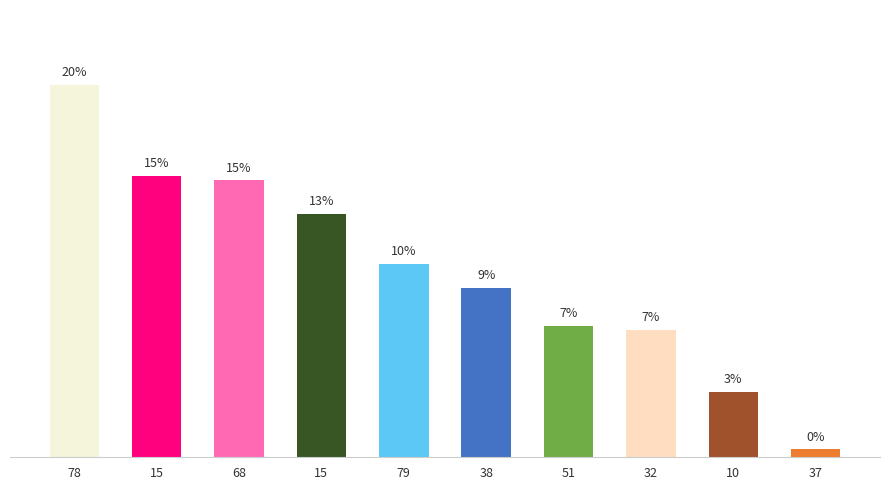

What is the change in value from 78 to 10?

-16.4